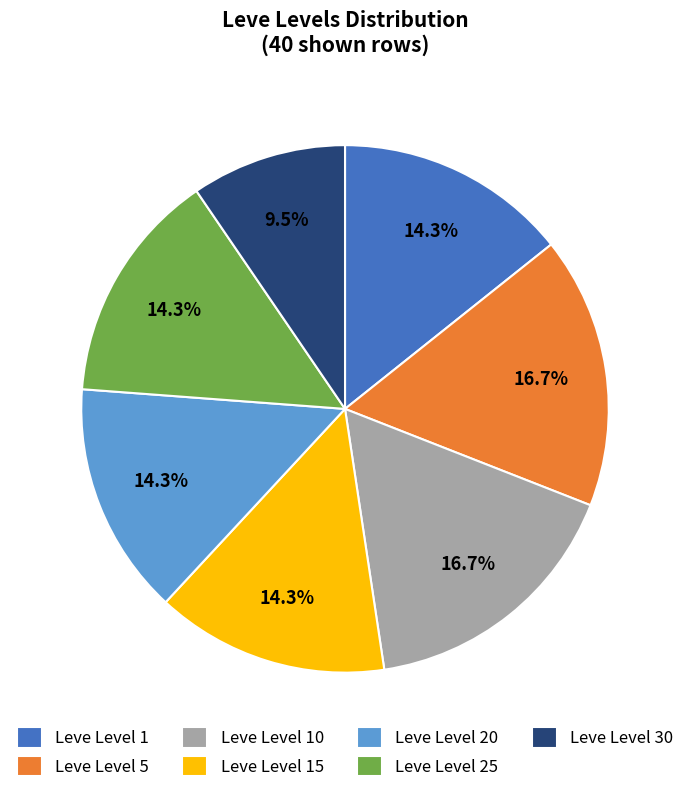

Which slice is the smallest?

Leve Level 30